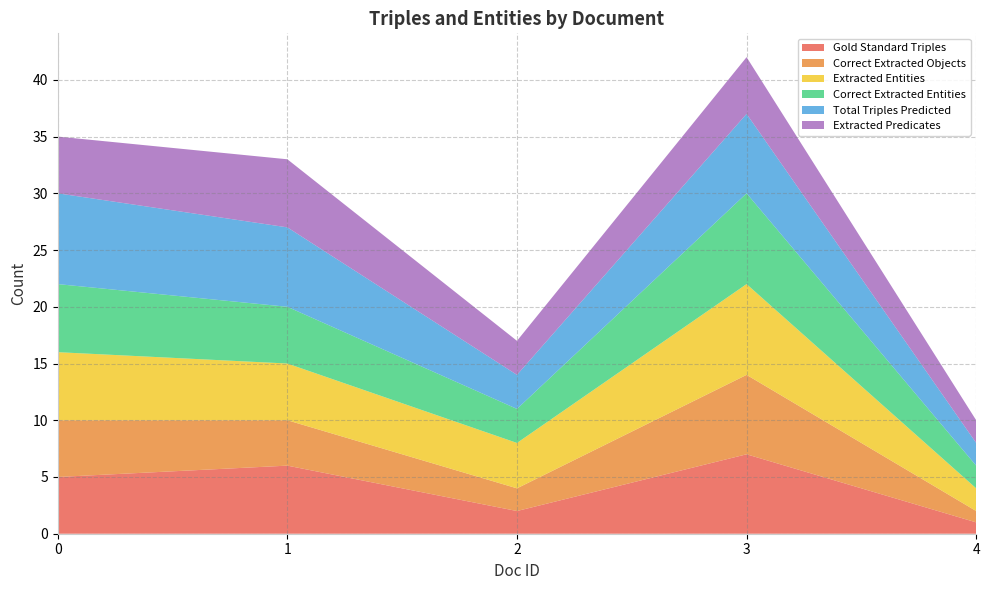

Reading left to right, extract all data points from this chart.

Gold Standard Triples: 0=5	1=6	2=2	3=7	4=1
Correct Extracted Objects: 0=5	1=4	2=2	3=7	4=1
Extracted Entities: 0=6	1=5	2=4	3=8	4=2
Correct Extracted Entities: 0=6	1=5	2=3	3=8	4=2
Total Triples Predicted: 0=8	1=7	2=3	3=7	4=2
Extracted Predicates: 0=5	1=6	2=3	3=5	4=2